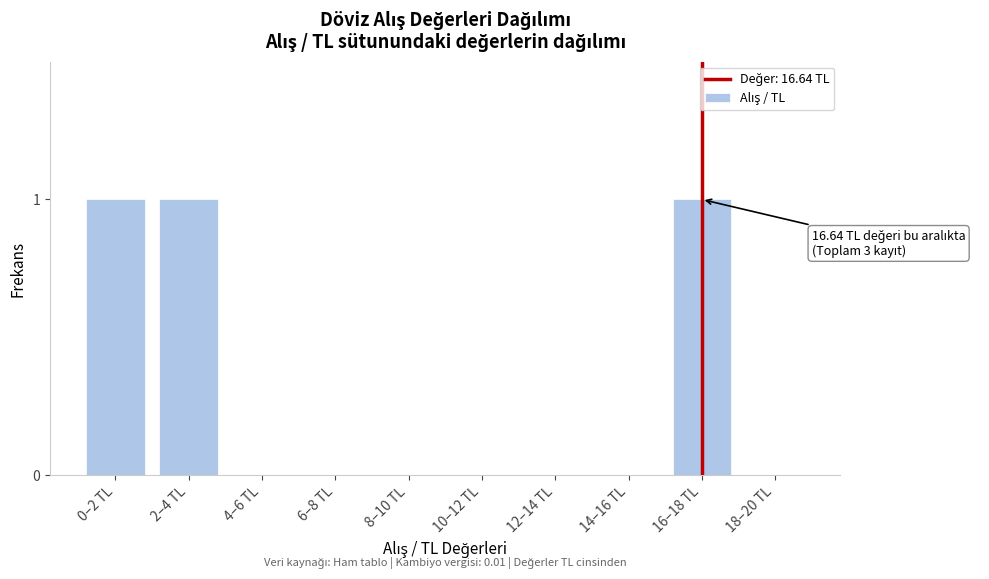

Reading right to left, transcribe all the data shown in this chart.

18–20 TL=0	16–18 TL=1	14–16 TL=0	12–14 TL=0	10–12 TL=0	8–10 TL=0	6–8 TL=0	4–6 TL=0	2–4 TL=1	0–2 TL=1